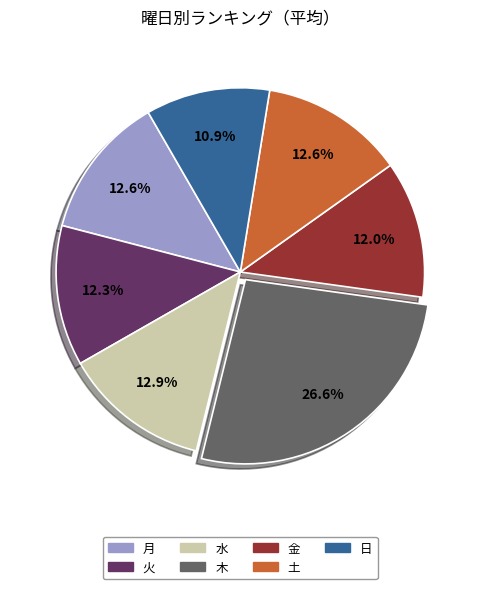

Is 土 the majority of the pie?

No